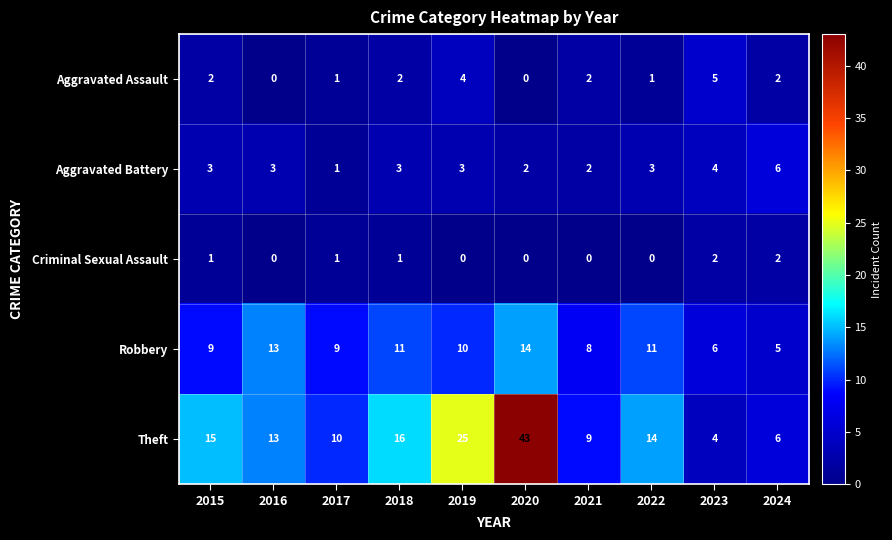

What is the total value across all series at 2016?

29